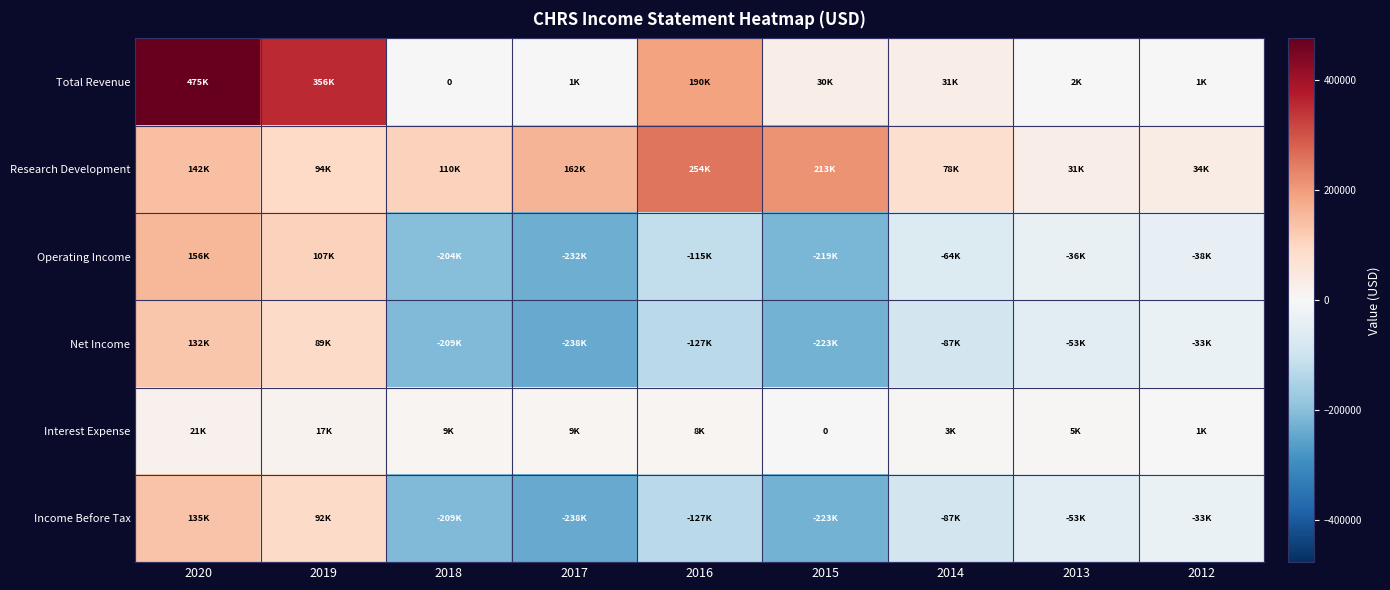

How many data points in Income Before Tax are less than -87200?

4